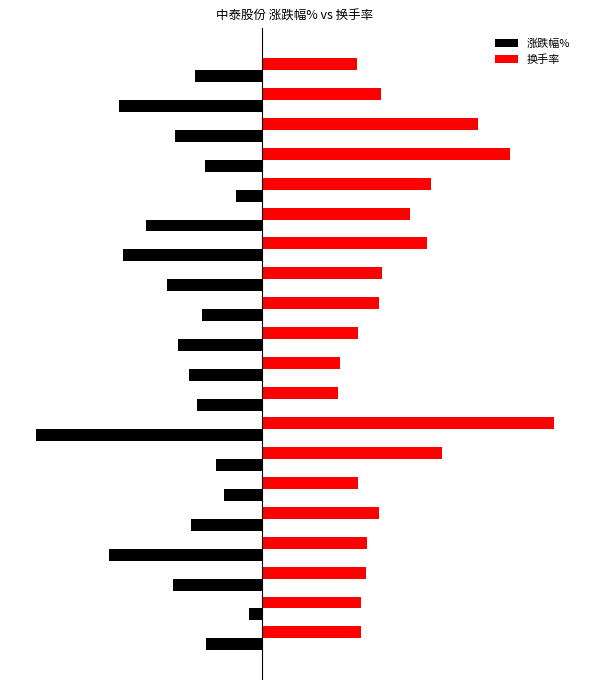

Which series has the largest total across all categories?

换手率